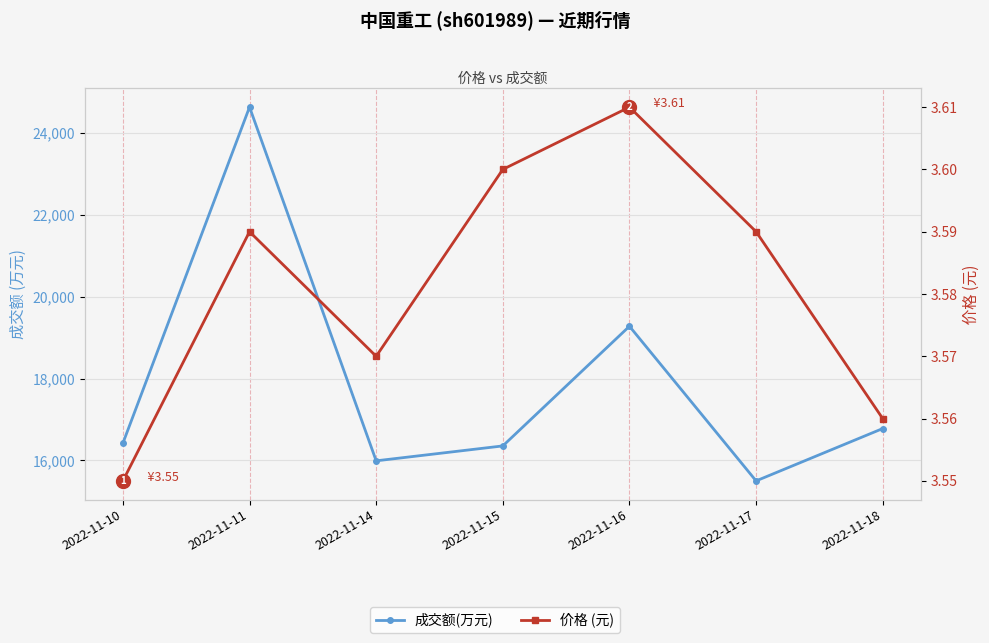

What value does the 价格 (元) series have at 2022-11-11?

3.6